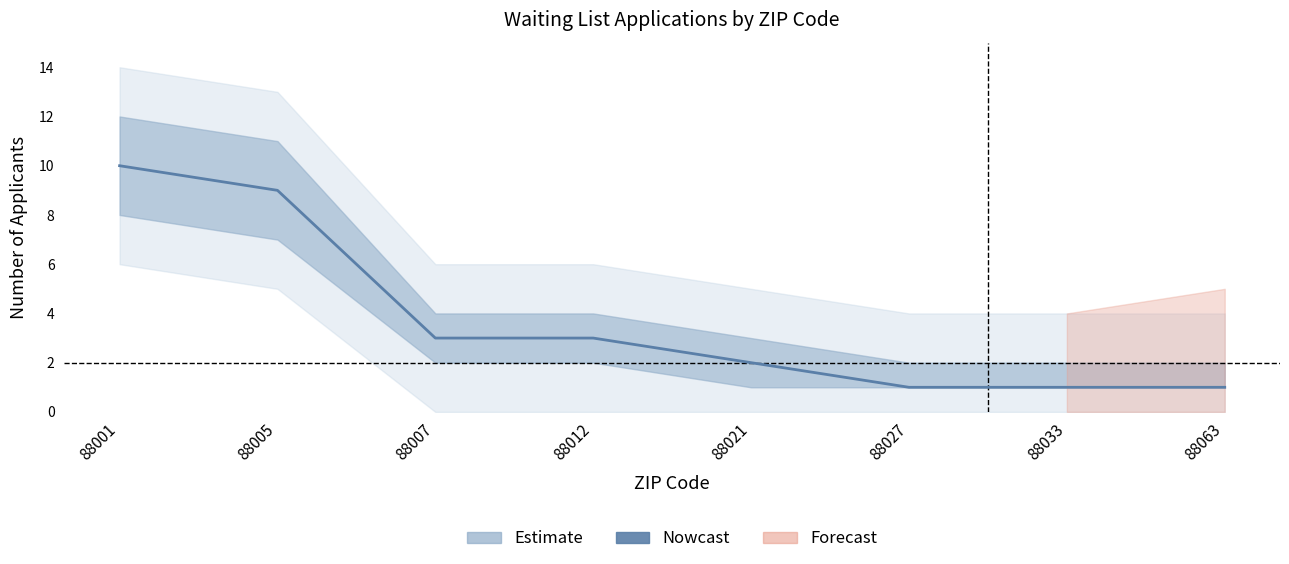

Where is the data nearest to the value 5?

88007